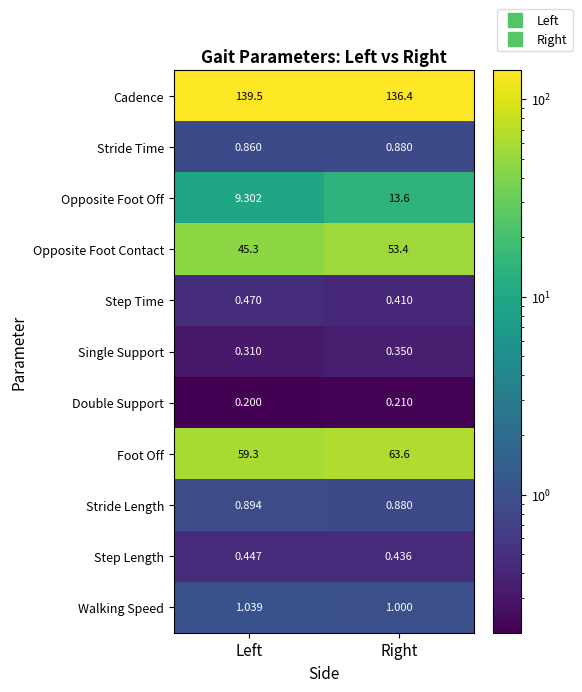

Which category has the lowest value across all series?

Left